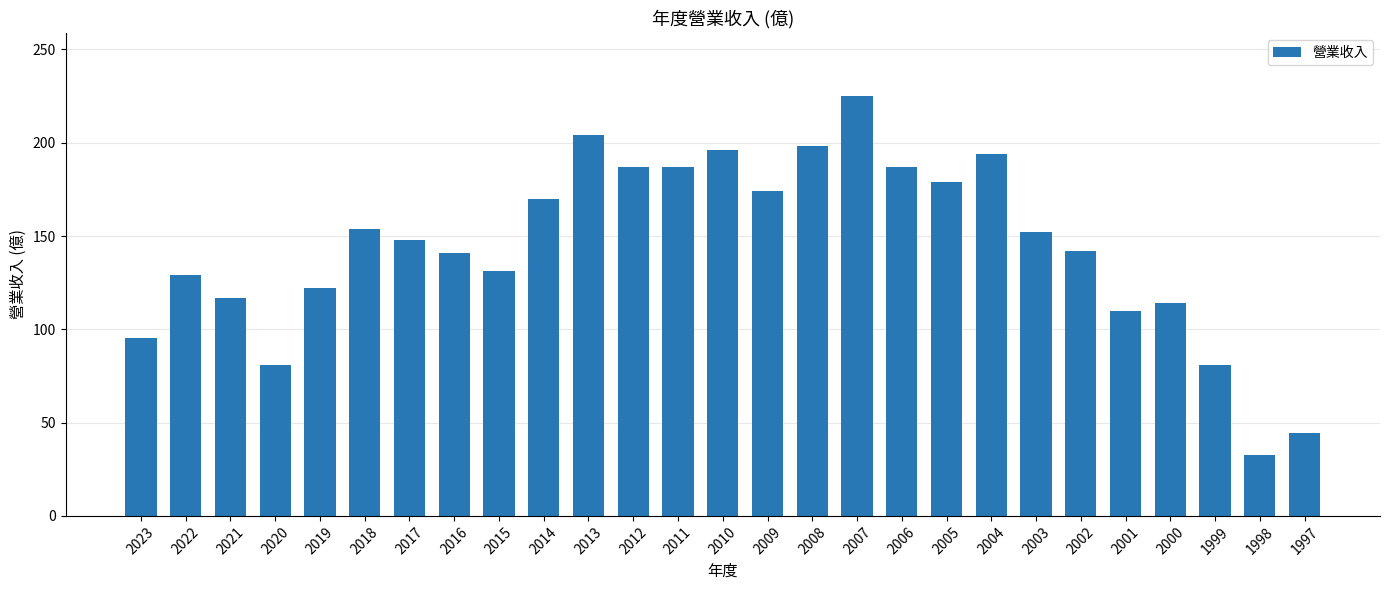

What is the smallest value displayed?

32.7